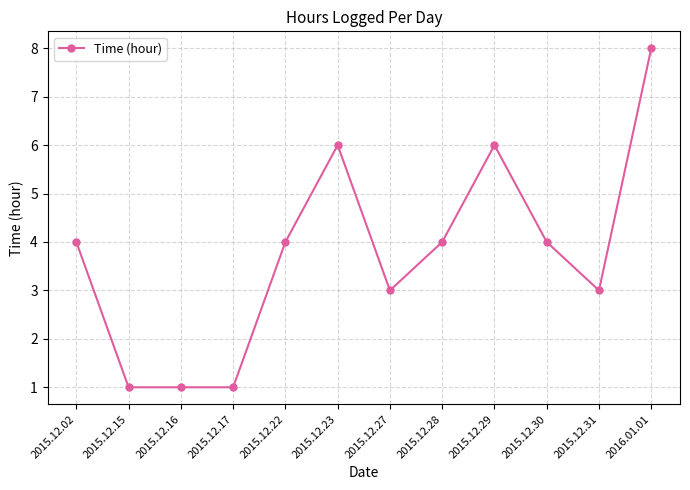

The chart shows a value of 1 at 2015.12.16. True or false?

True